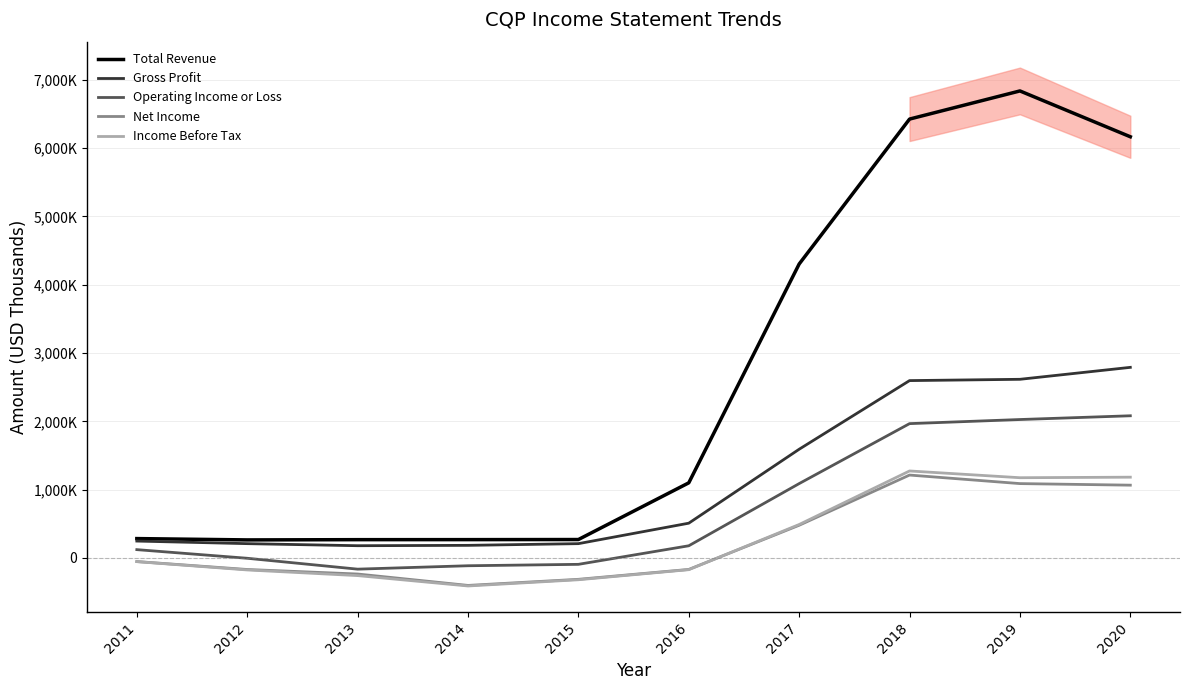

What is the difference between the maximum and minimum values in the Total Revenue series?

6573500